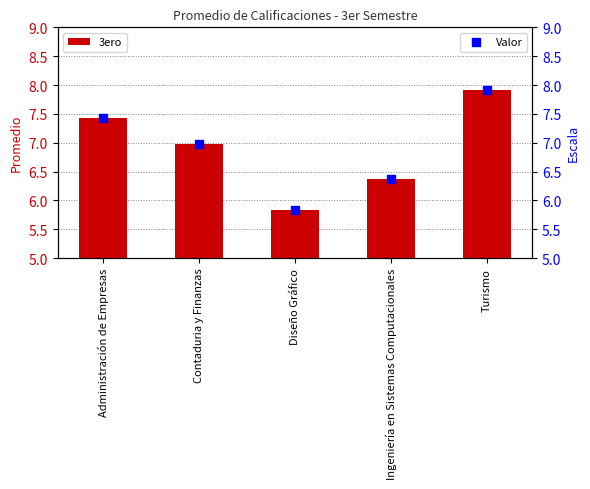

What is the total value across all series at Turismo?

15.8